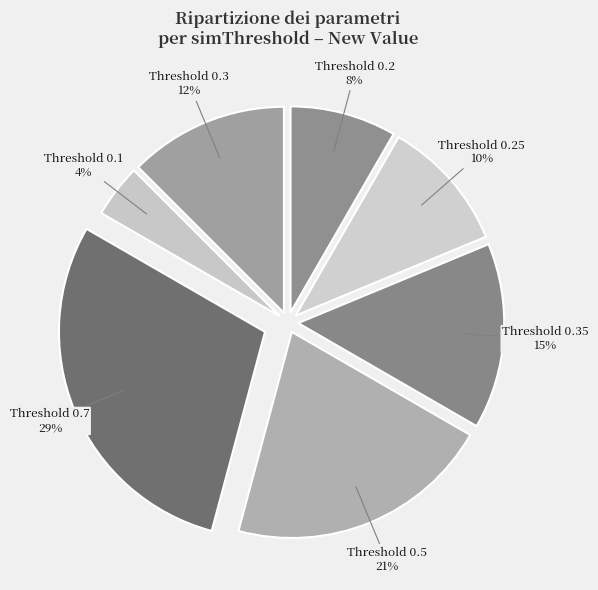

Which category has the biggest portion of the pie?

0.7